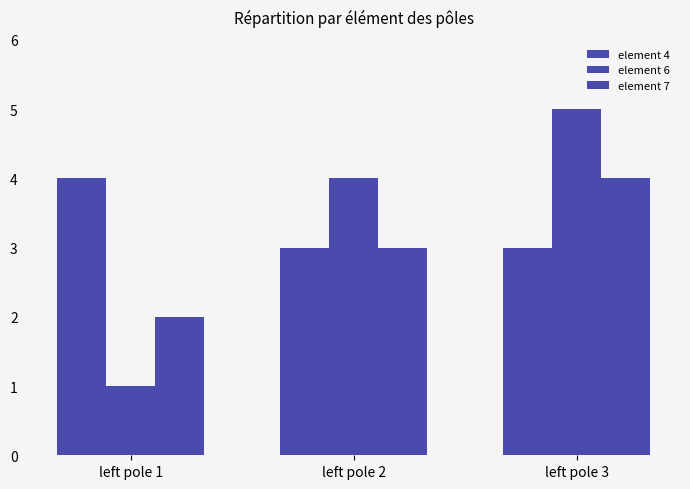

Reading left to right, transcribe all the data shown in this chart.

element 4: left pole 1=4	left pole 2=3	left pole 3=3
element 6: left pole 1=1	left pole 2=4	left pole 3=5
element 7: left pole 1=2	left pole 2=3	left pole 3=4